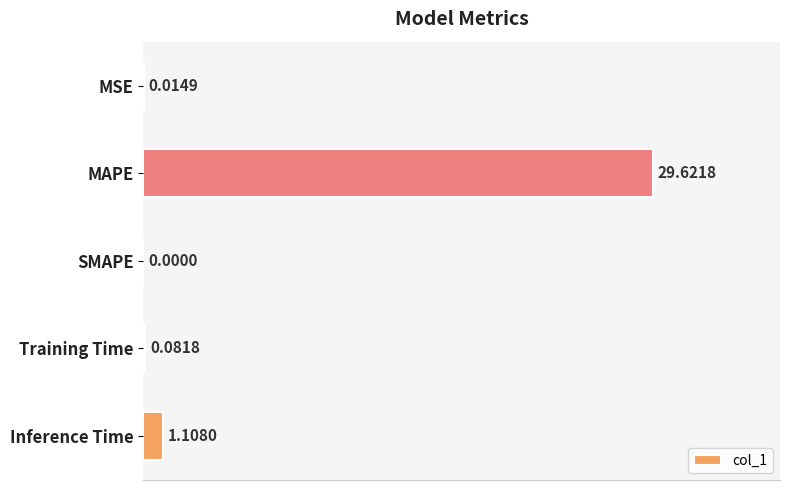

What is the sum of all values?

30.8